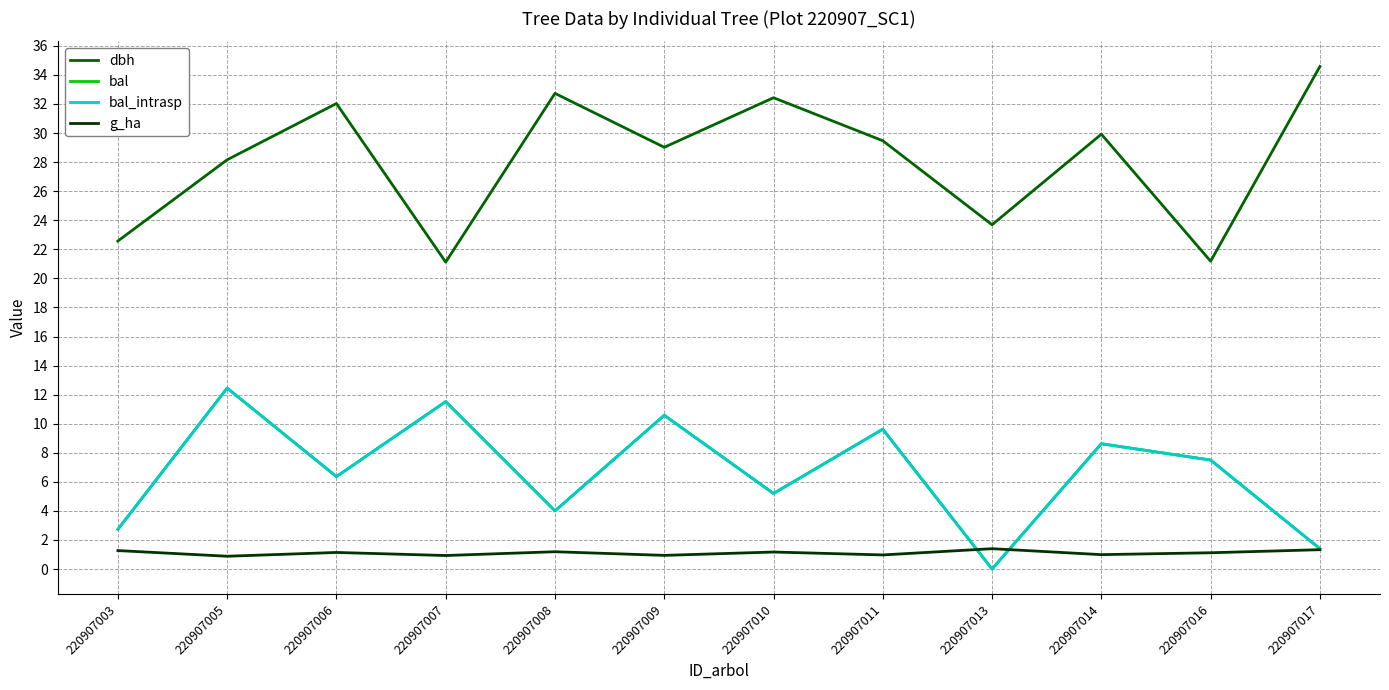

Is this an area chart (filled region under the line)?

No